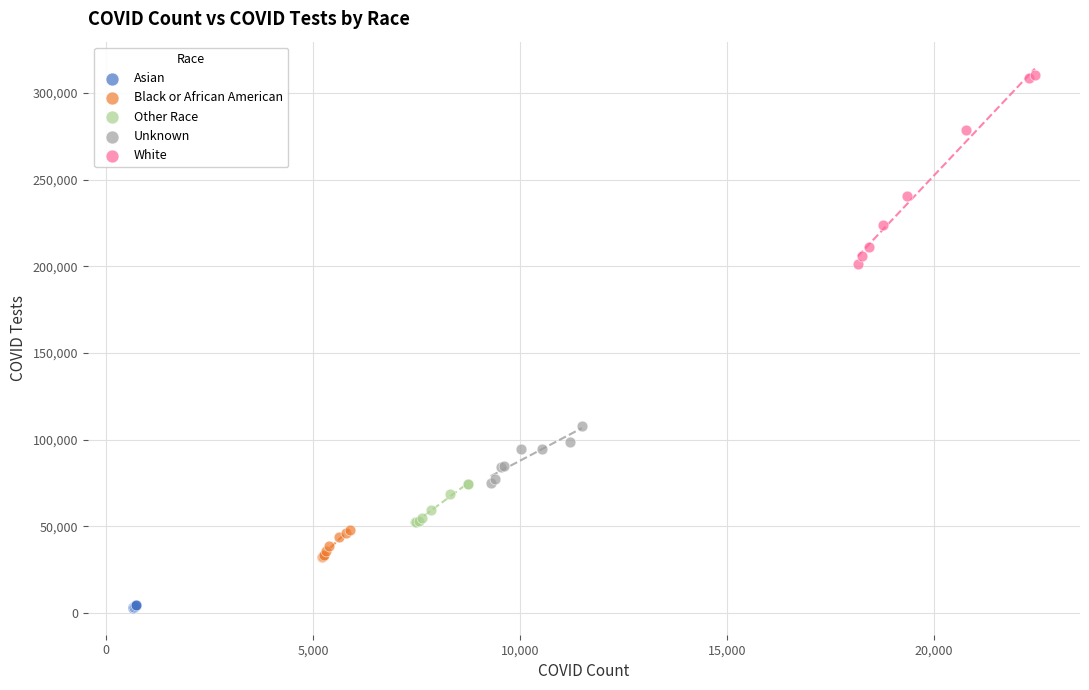

What are all the series names shown in the legend?

Asian, Black or African American, Other Race, Unknown, White